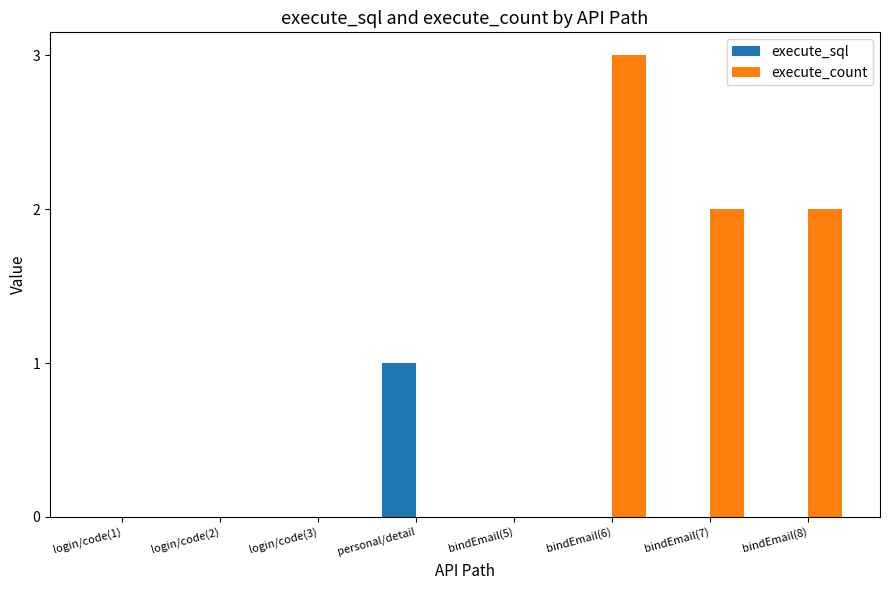

What is the sum of the execute_sql values at personal/detail and bindEmail(7)?

1